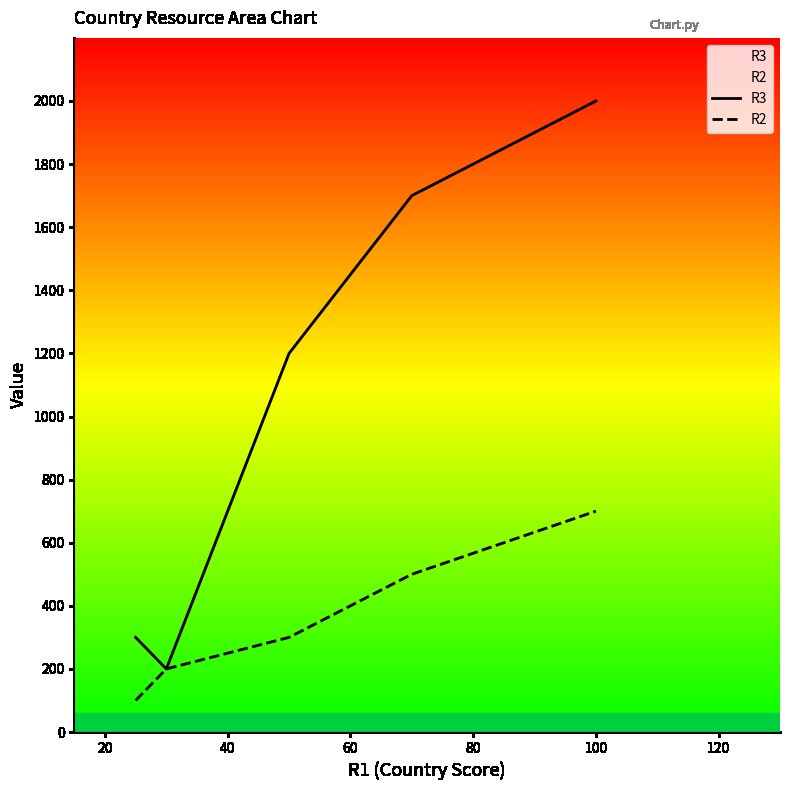

Which series has the widest spread of values?

R3